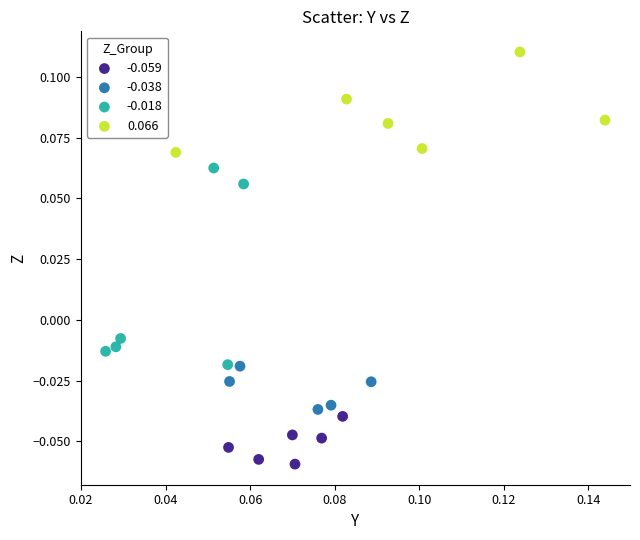

What are all the series names shown in the legend?

-0.059, -0.038, -0.018, 0.066